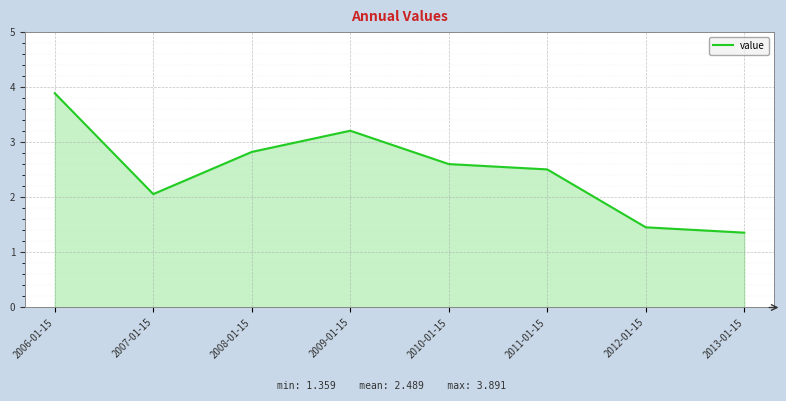

Where is the data nearest to the value 2?

2007-01-15